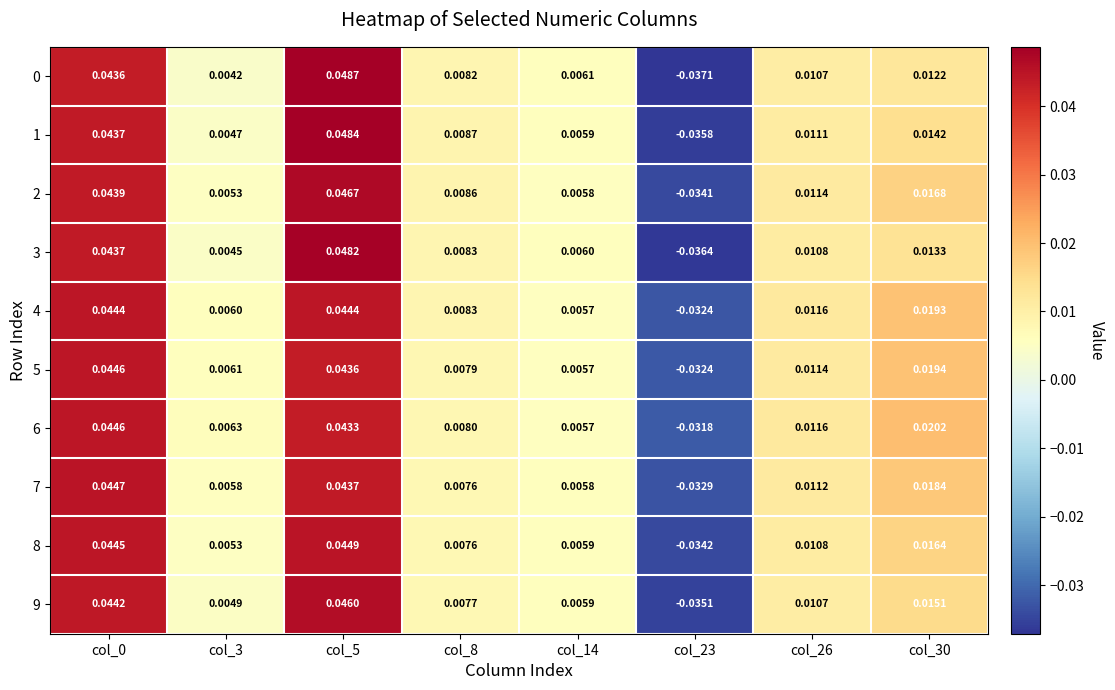

At which category is the sum across all series the highest?

col_5